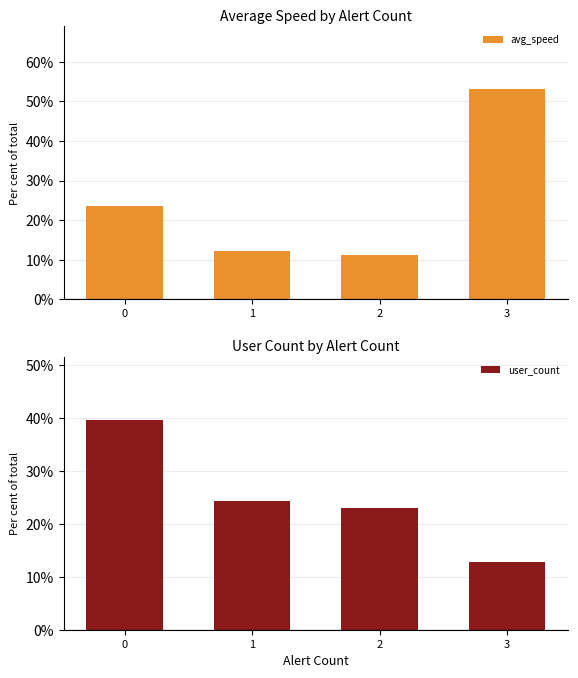

Reading left to right, extract all data points from this chart.

avg_speed: 0=23.6	1=12.1	2=11.2	3=53.1
user_count: 0=39.7	1=24.4	2=23.1	3=12.8